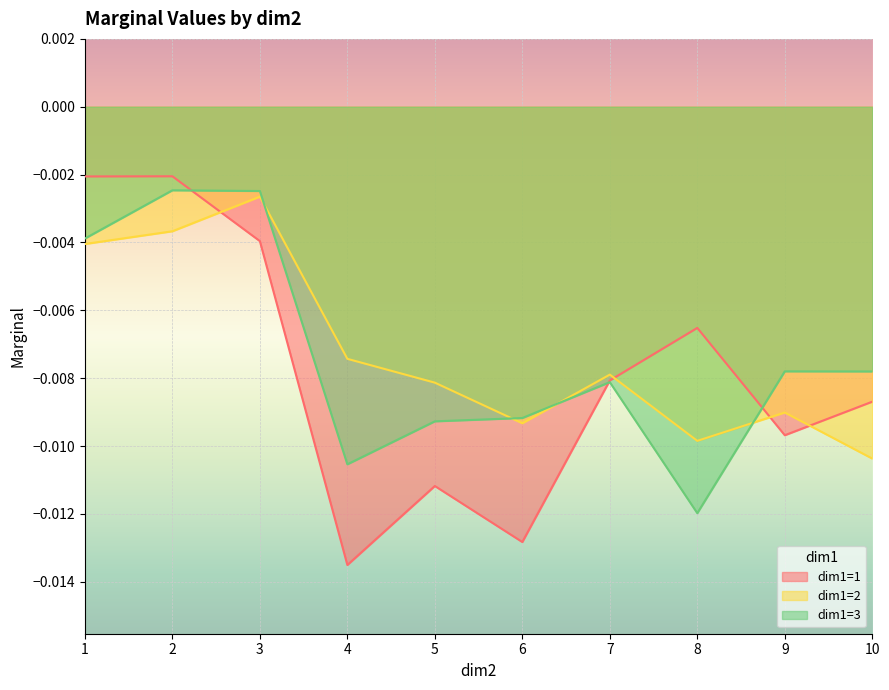

The dim1=3 series shows -0.0 at 1. True or false?

True